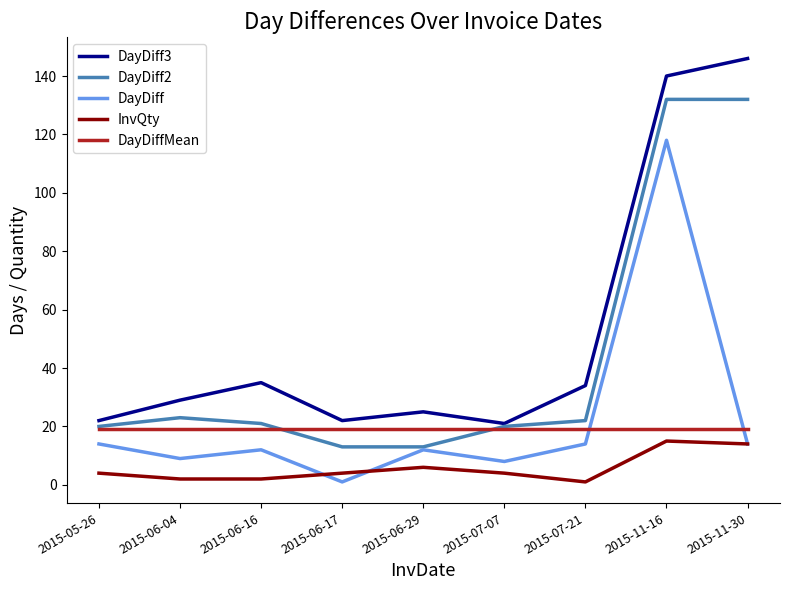

What is the total value across all series at 2015-06-16?

89.1